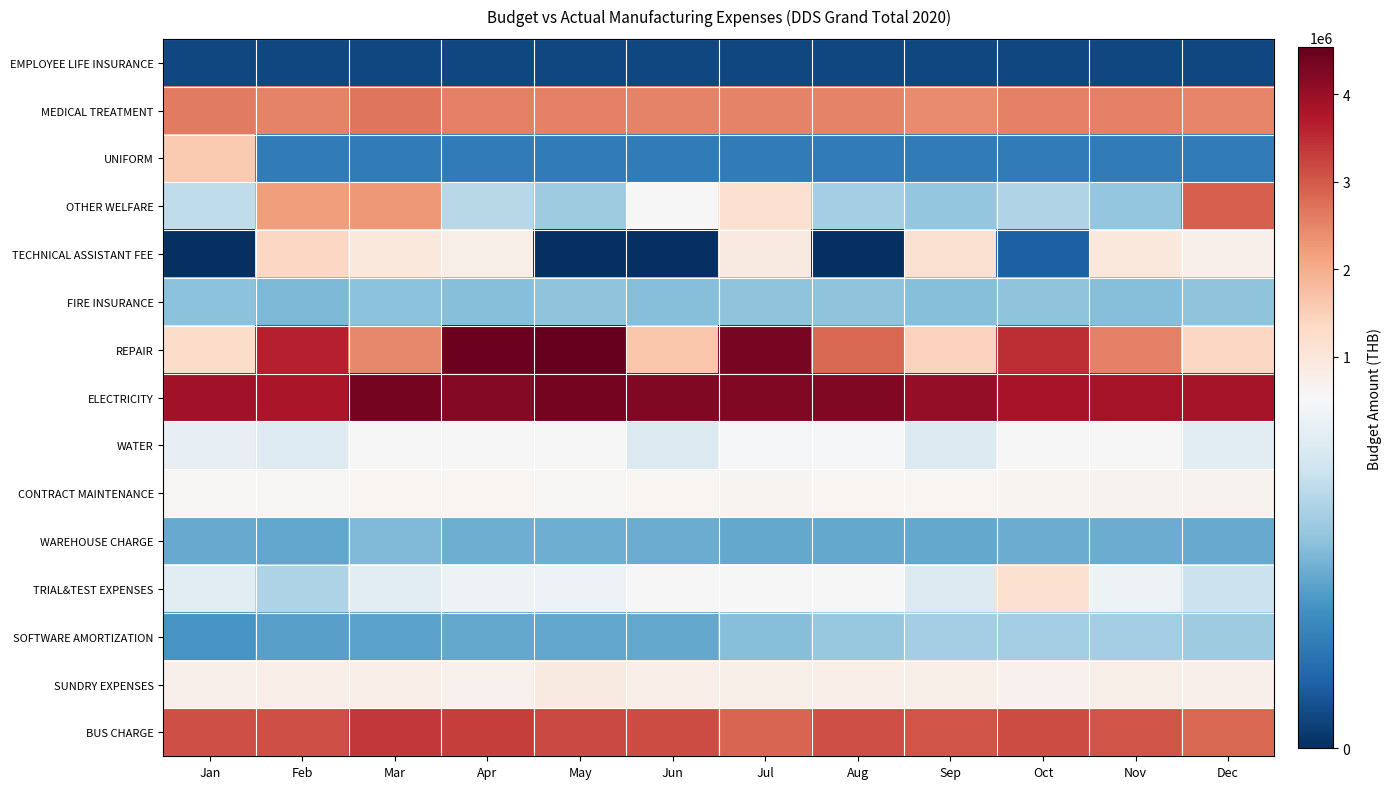

What is the difference between the highest and lowest values at Oct?

3791740